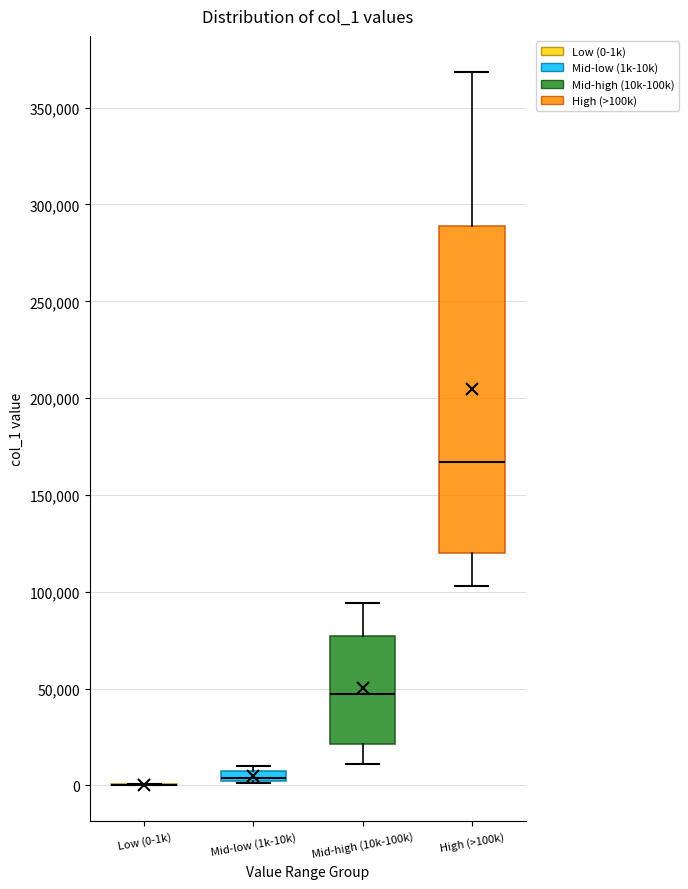

Which box is the tallest, from its lower edge to its upper edge?

High (>100k)